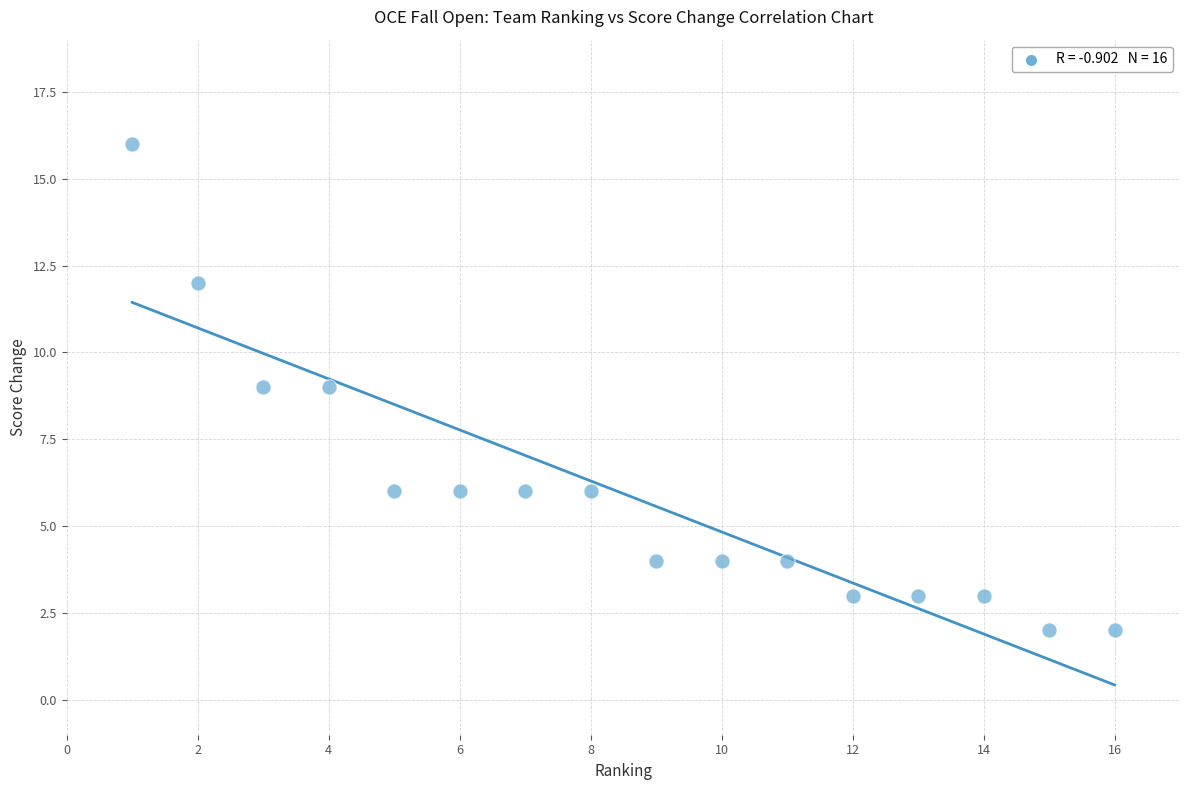

What is the range of X values (max minus min)?

15